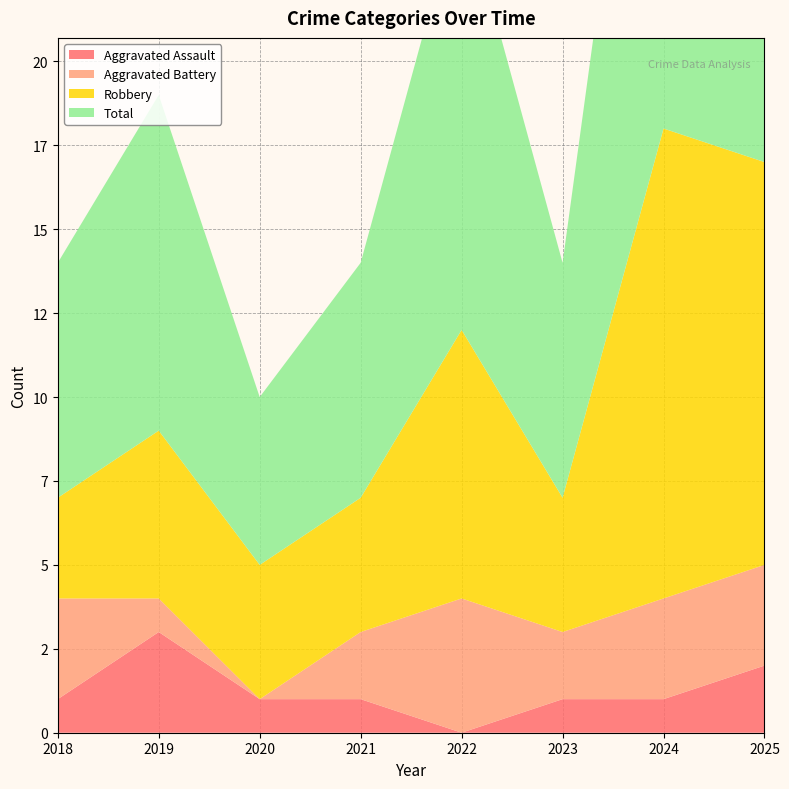

Reading left to right, what are all the values shown in this chart?

Aggravated Assault: 2018=1	2019=3	2020=1	2021=1	2022=0	2023=1	2024=1	2025=2
Aggravated Battery: 2018=3	2019=1	2020=0	2021=2	2022=4	2023=2	2024=3	2025=3
Robbery: 2018=3	2019=5	2020=4	2021=4	2022=8	2023=4	2024=14	2025=12
Total: 2018=7	2019=10	2020=5	2021=7	2022=13	2023=7	2024=18	2025=17